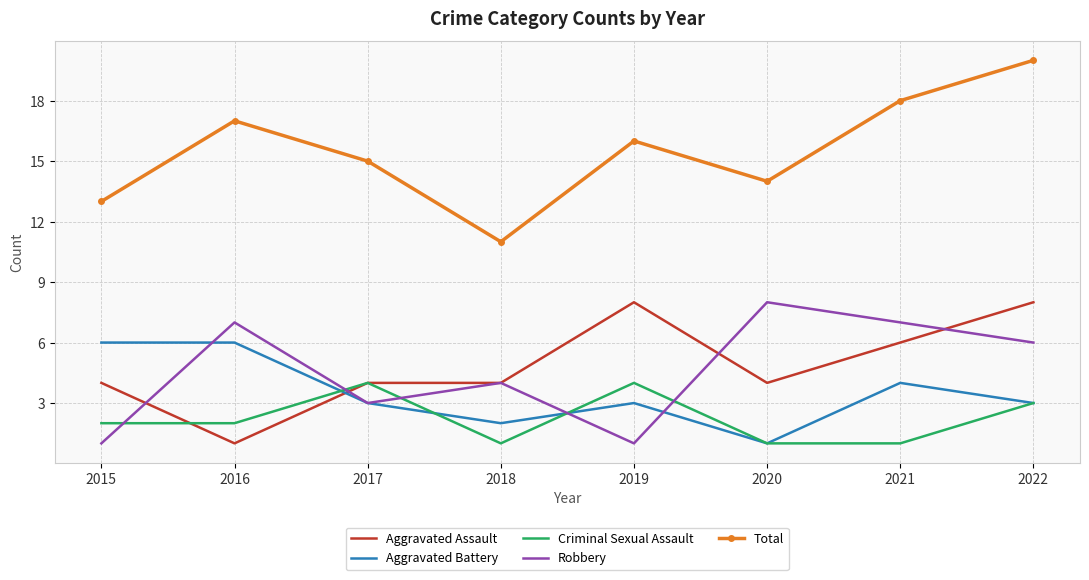

Which category has the highest value across all series?

2022